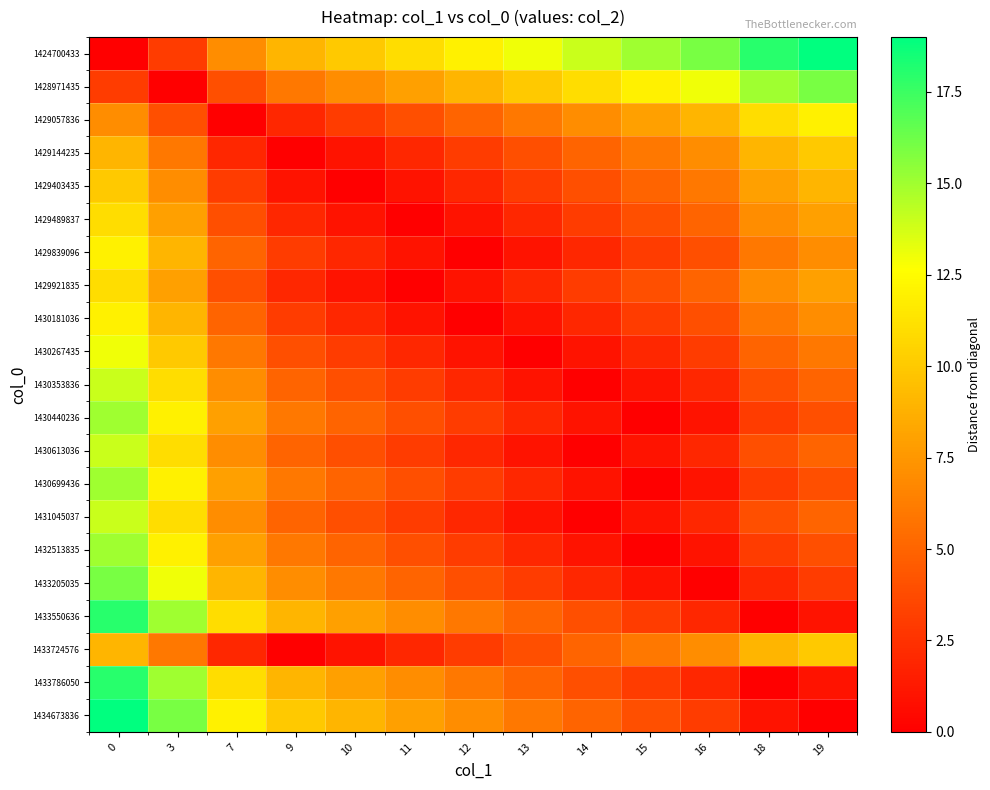

What is the greatest value displayed?

19